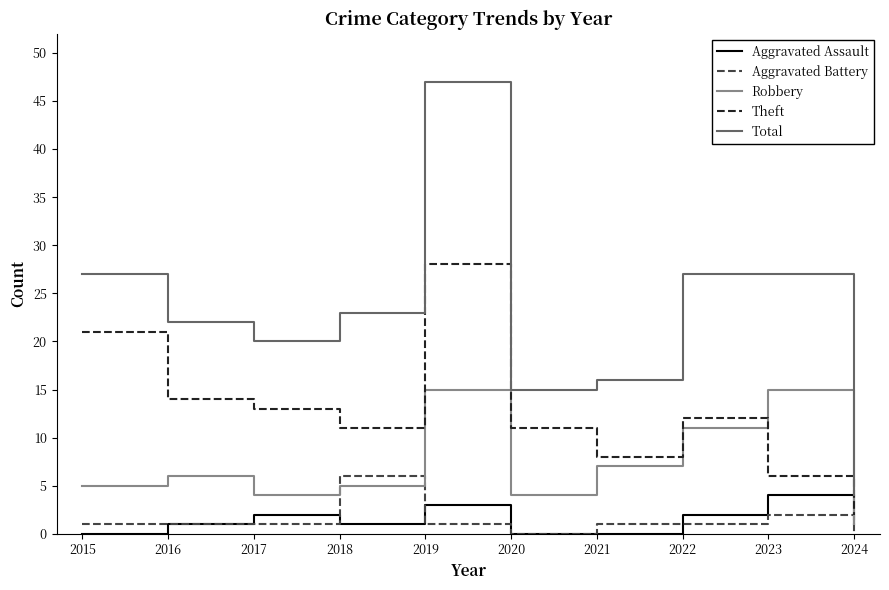

Which series has the largest total across all categories?

Total